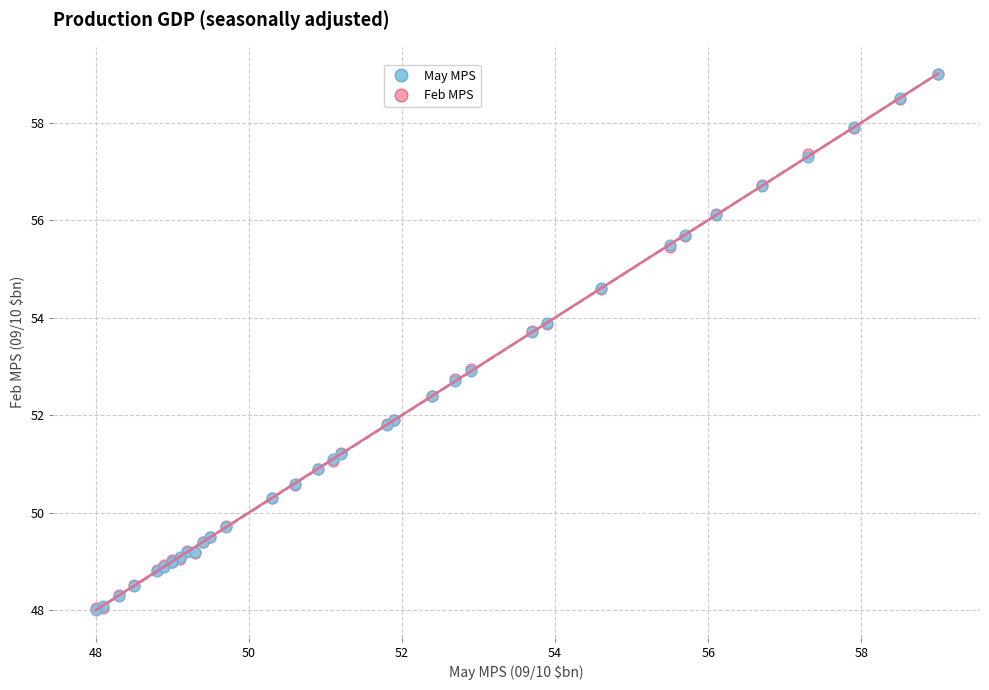

What are all the series names shown in the legend?

May MPS, Feb MPS